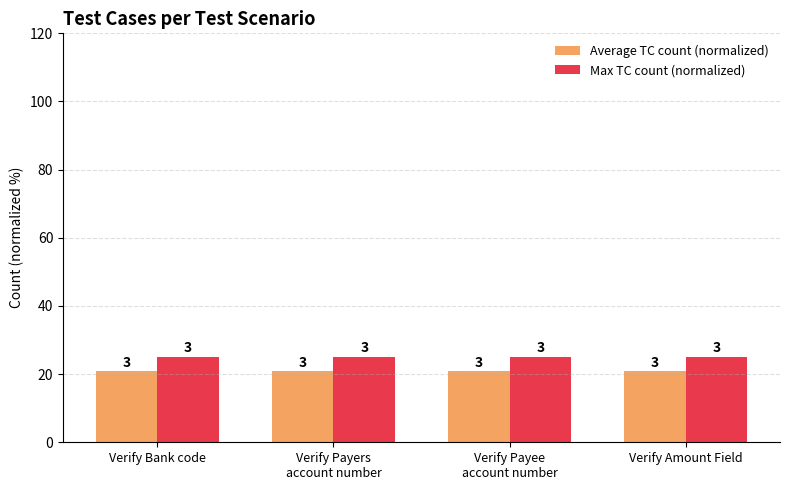

What is the value of the Max TC count (normalized) bar at the 4th from the left?

25.0